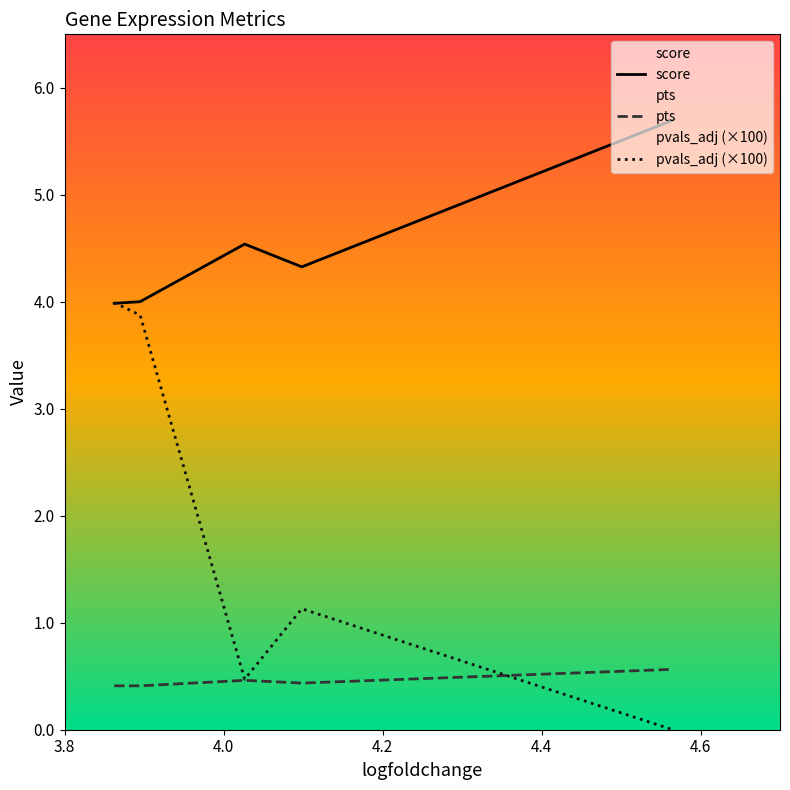

True or false: pts and score intersect in this chart.

False